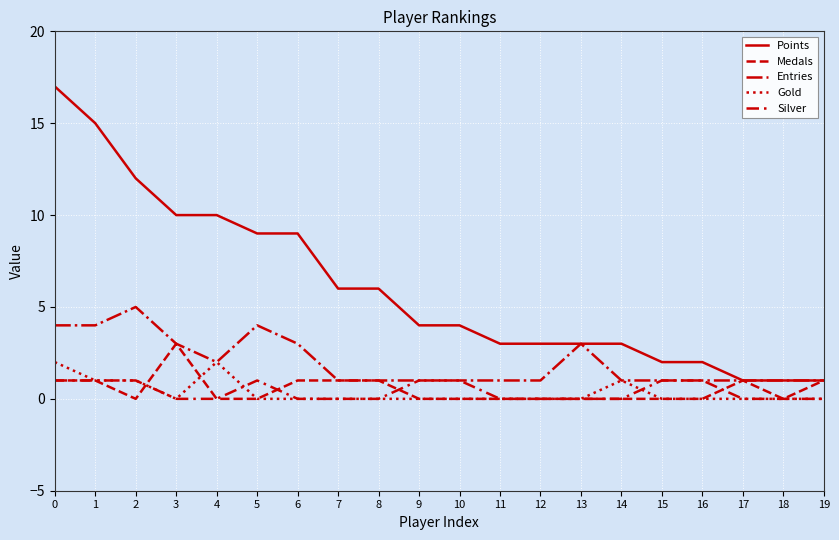

Between 10 and 11, which series saw the biggest shift?

Points